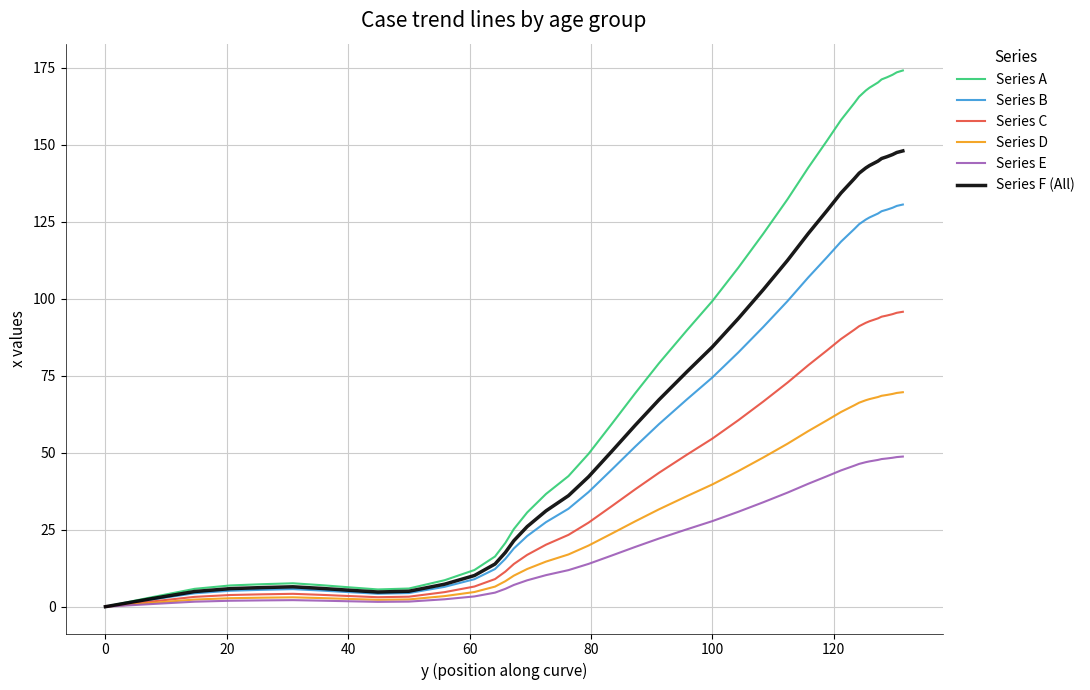

What is the maximum value shown in the chart?

174.1